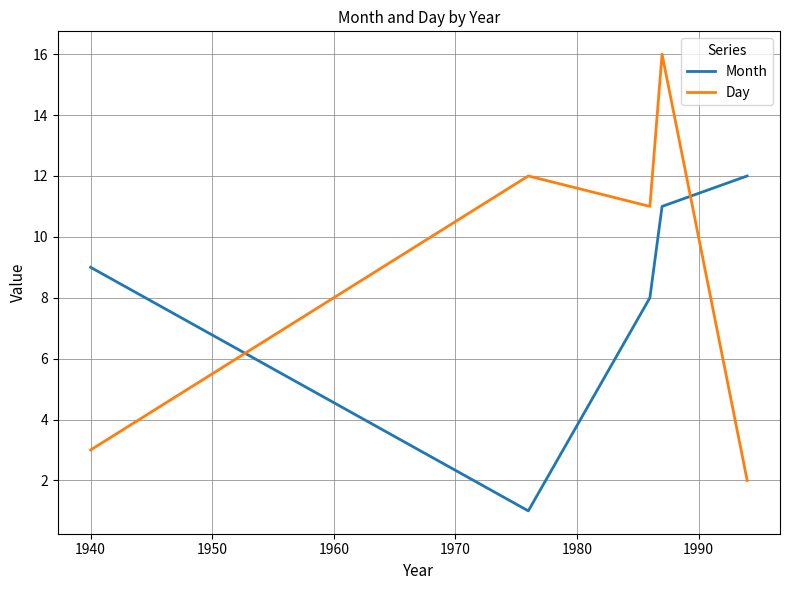

Which series has the widest spread of values?

Day